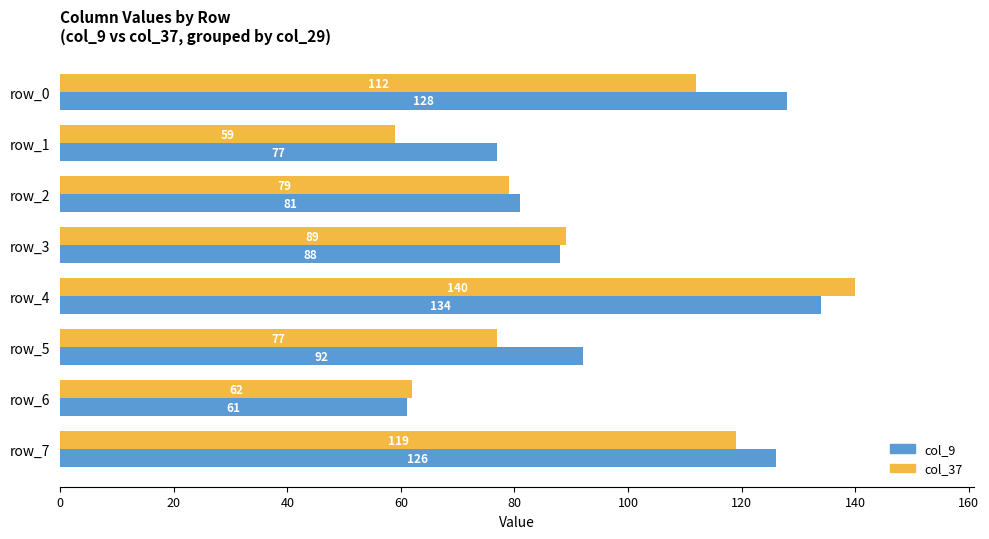

What is the difference between the maximum and minimum values in the col_9 series?

73